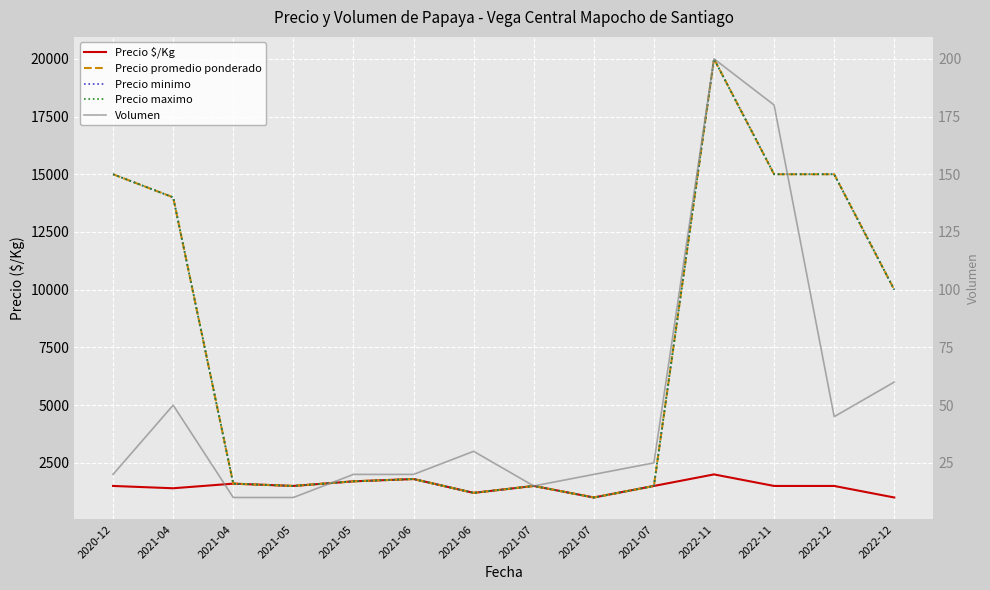

List the labels in order of Precio $/Kg value, smallest first.

2021-07, 2022-12, 2021-06, 2021-04, 2020-12, 2021-05, 2021-07, 2021-07, 2022-11, 2022-12, 2021-04, 2021-05, 2021-06, 2022-11